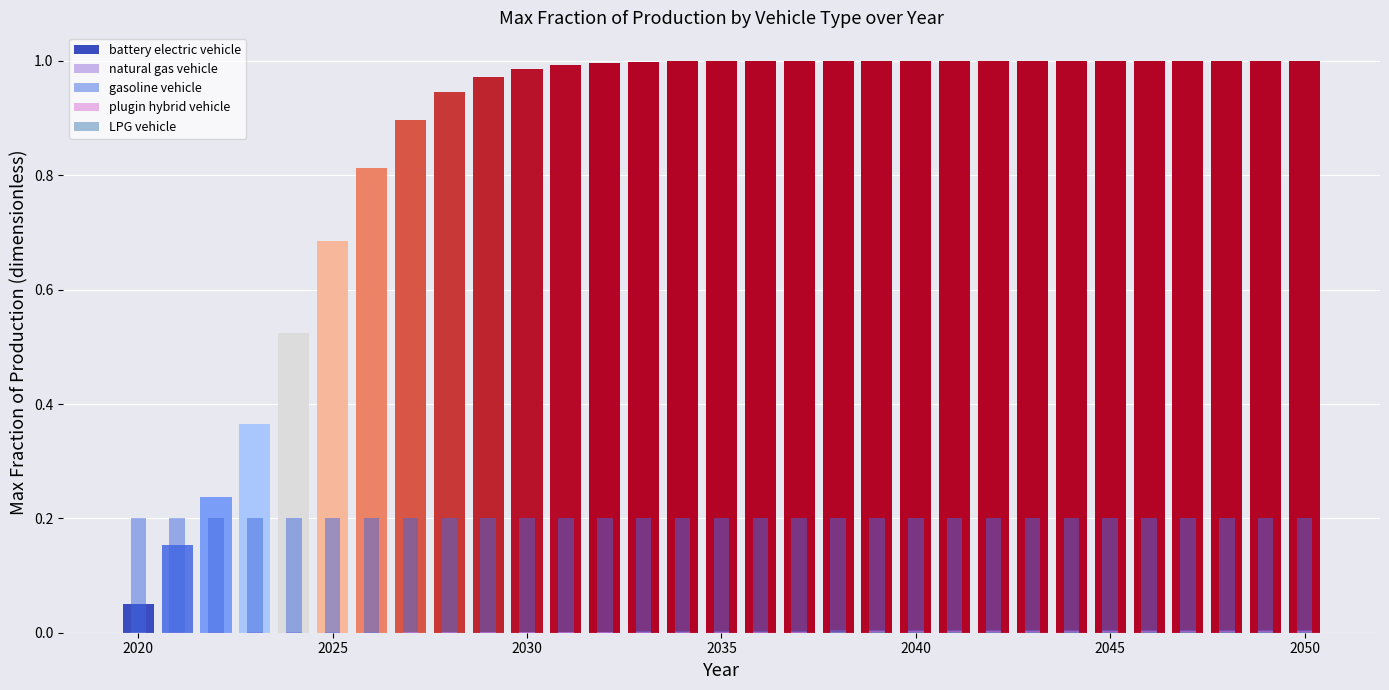

Are the bars grouped side by side (vs. stacked)?

Yes